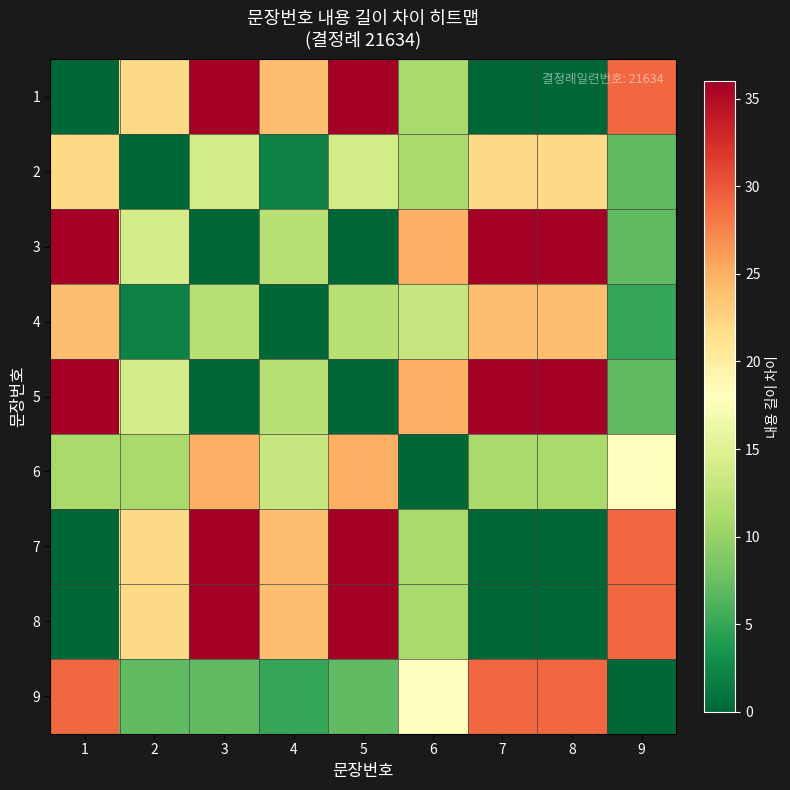

Which has a higher value, 6 or 3?

3